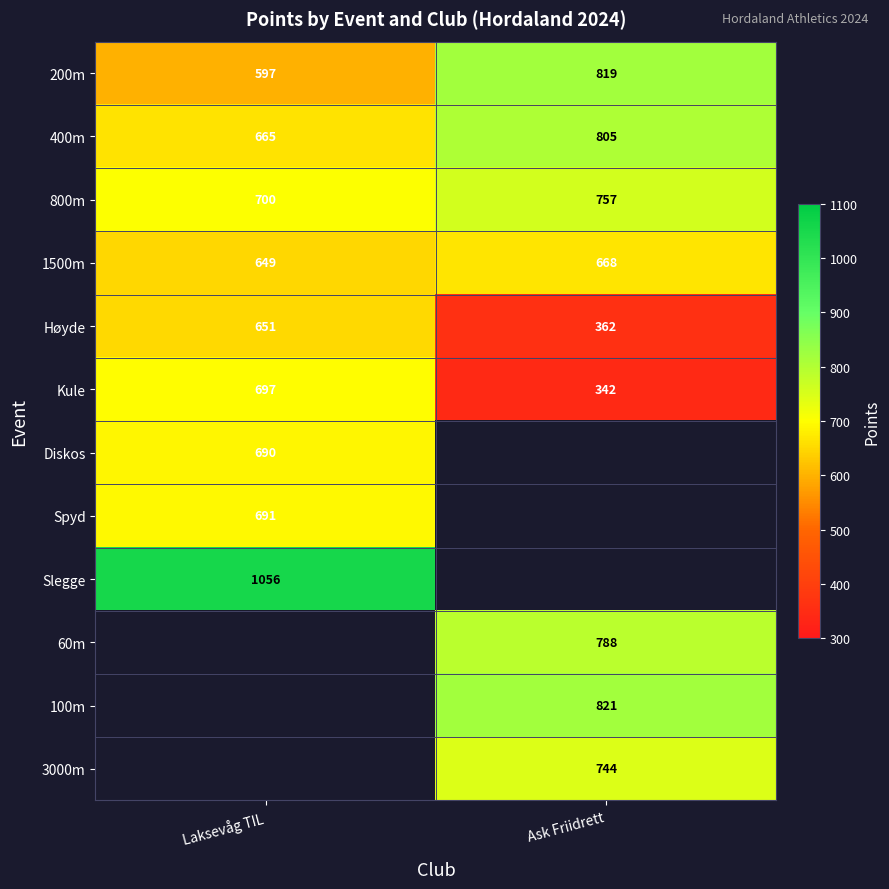

Between Laksevåg TIL and Ask Friidrett, which is larger?

Ask Friidrett